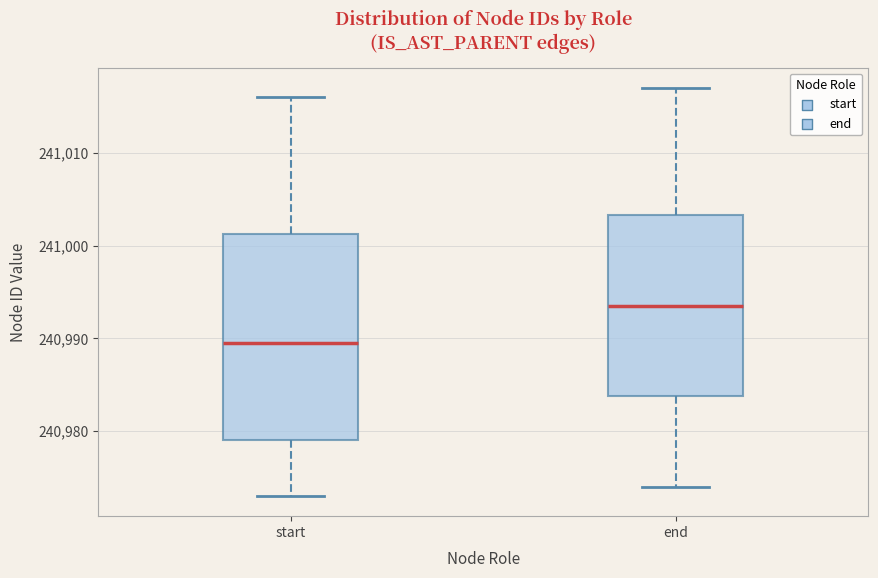

Which box has the lowest median line?

start